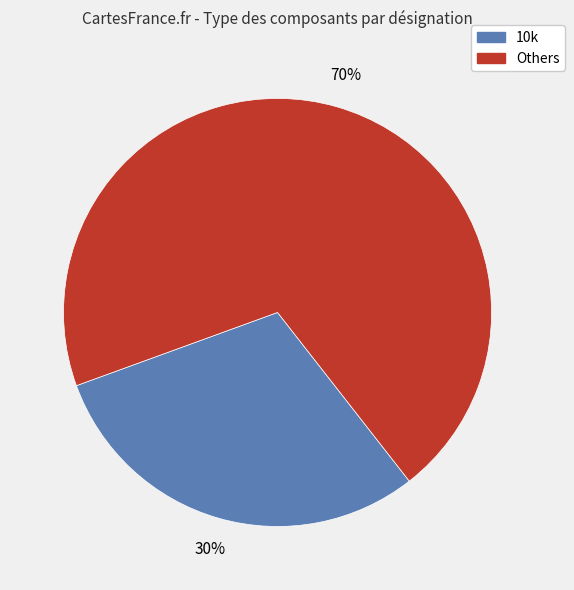

Is there any slice that represents more than half of the pie?

Yes